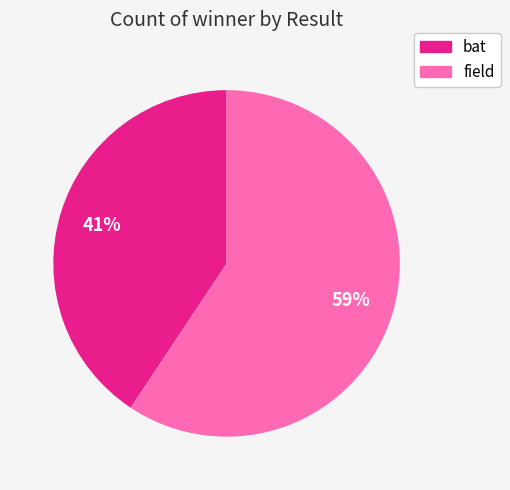

What percentage is the bat slice, to the nearest percent?

41%